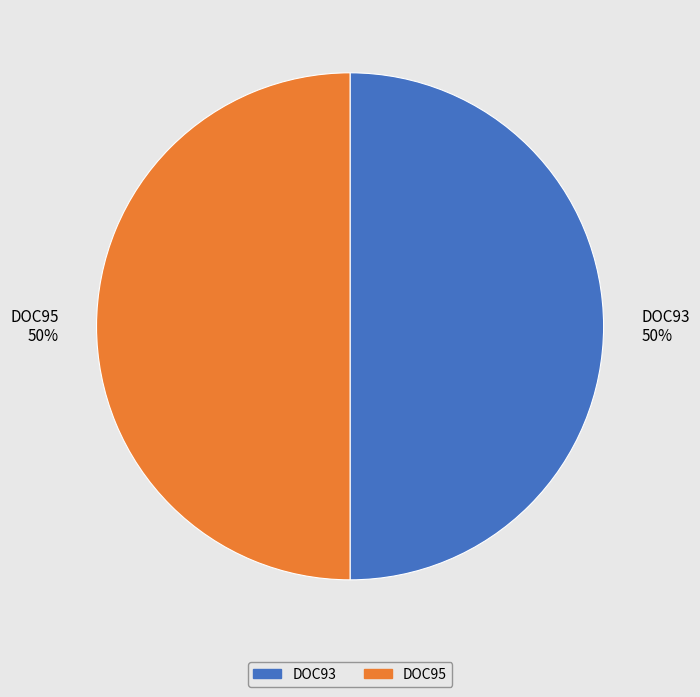

Do DOC93 and DOC95 together represent more than half of the pie?

Yes